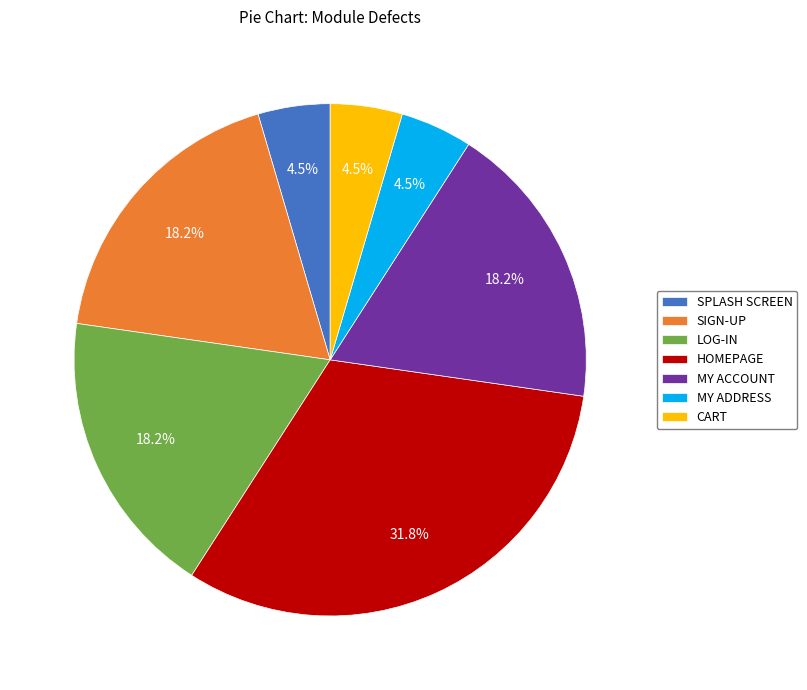

What portion of the pie excludes LOG-IN?

81.8%